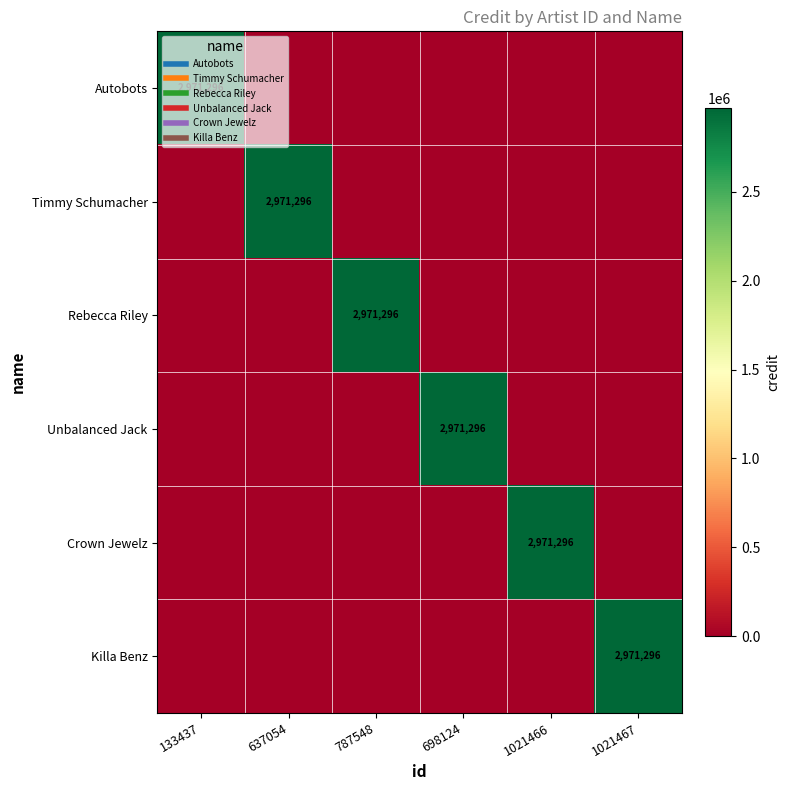

How many values in the Autobots series exceed 0?

1